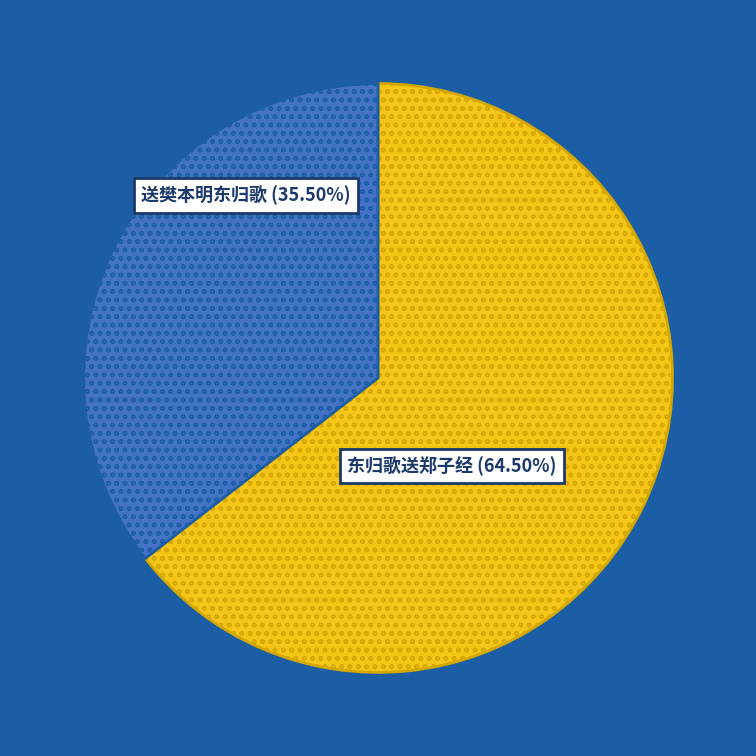

How many segments does this pie chart have?

2